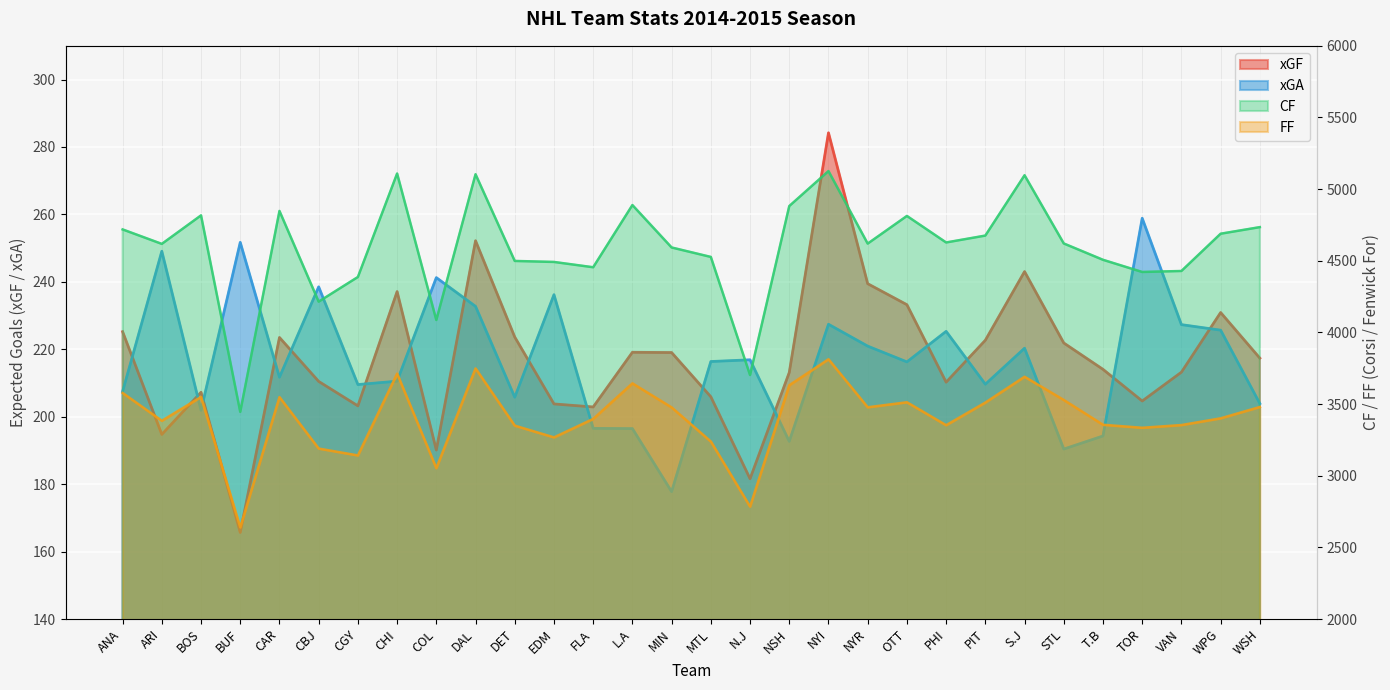

Rank the series by their maximum value, from highest to lowest.

CF, FF, xGF, xGA